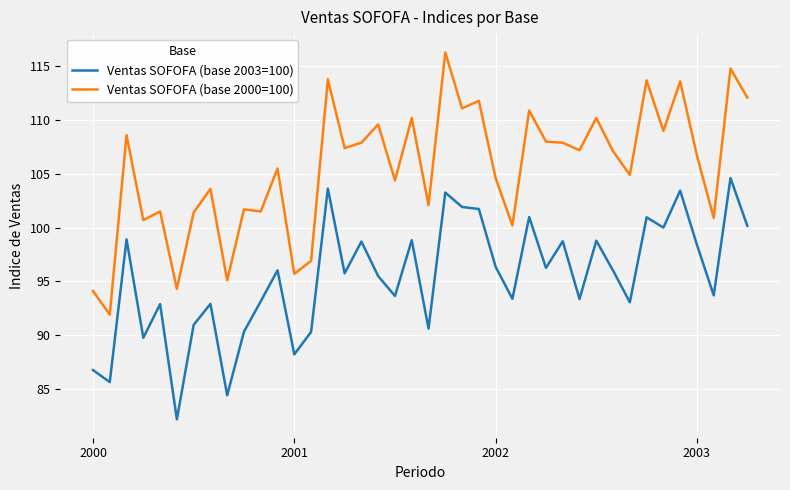

What is the average value of the Ventas SOFOFA (base 2000=100) series?

105.5